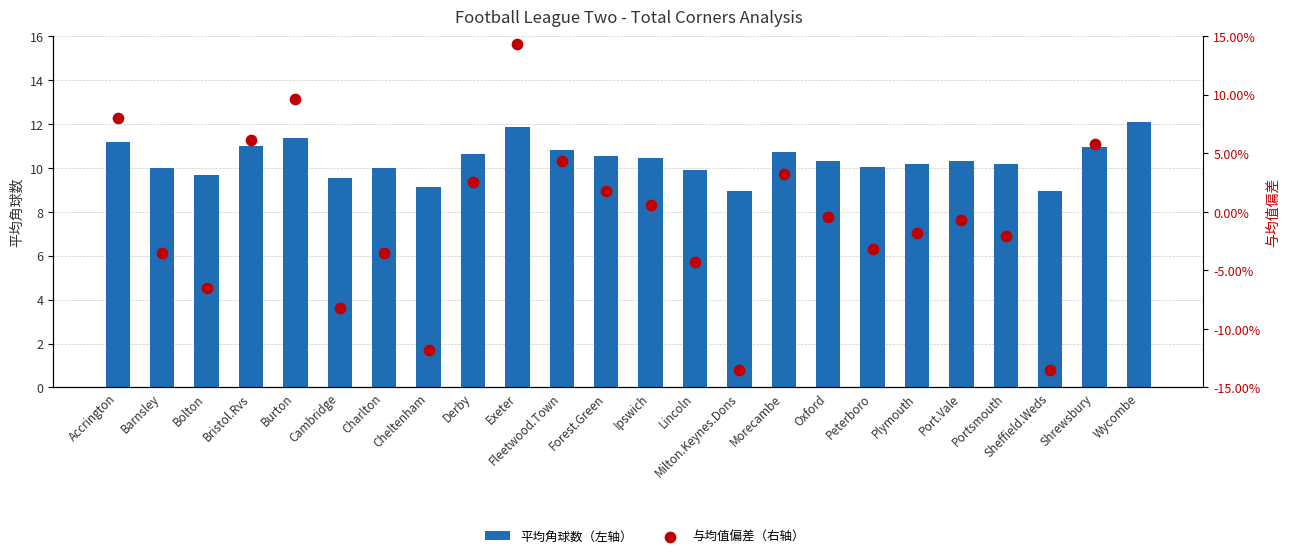

Which series has the widest spread of Y values?

平均角球数（左轴）